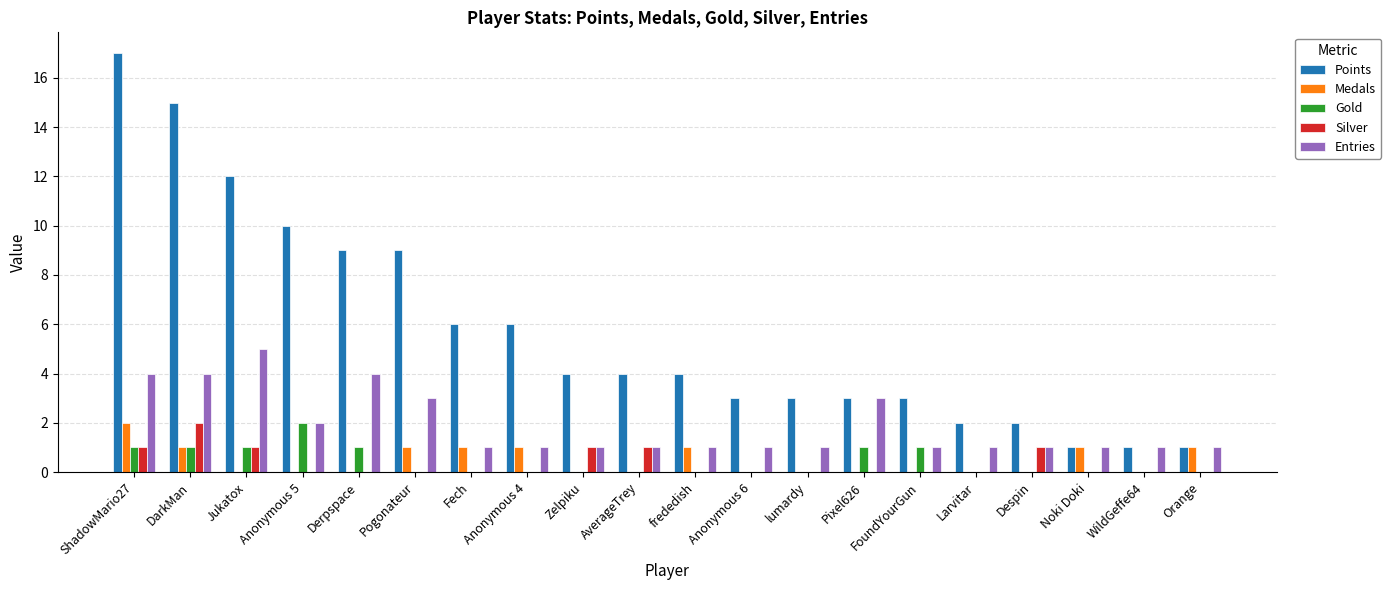

How many distinct data groups are displayed?

5